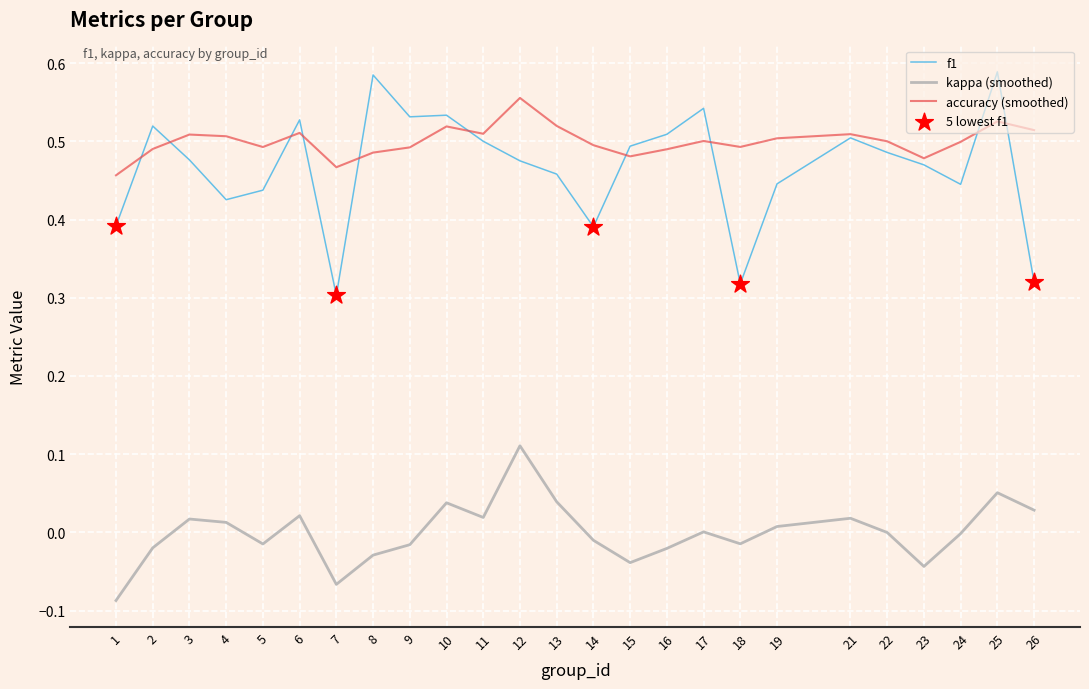

Which series changed the most between 2 and 7?

f1